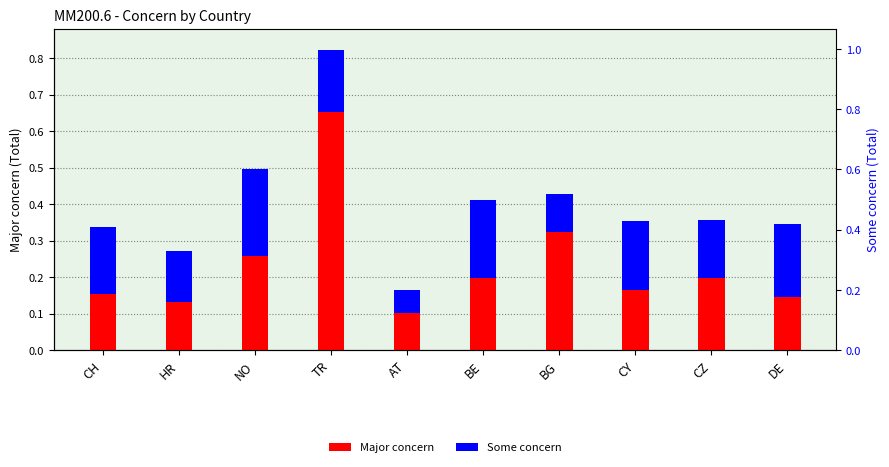

Which series changed the most between HR and NO?

Major concern